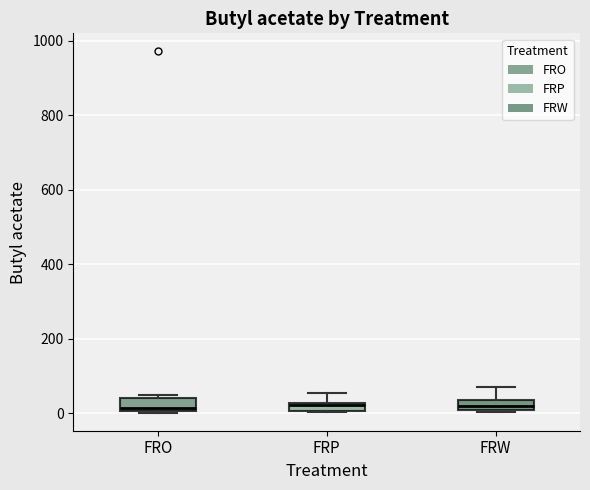

Where is the lower edge of the box for FRP on the y-axis? The values are not printed on the chart, so give them approximately, as read against the axis.

0